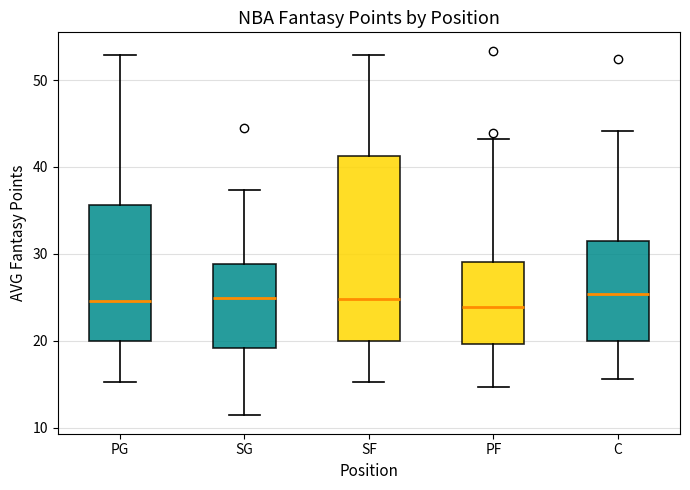

Reading left to right, read every box against the y-axis: the position of its median line, the range the box covers, and the ends of its whiskers. The values are not printed on the chart, so give them approximately, as read against the axis.

PG: median 25, box 20 to 36, whiskers 15 to 53
SG: median 25, box 19 to 29, whiskers 11 to 37
SF: median 25, box 20 to 41, whiskers 15 to 53
PF: median 24, box 20 to 29, whiskers 15 to 43
C: median 25, box 20 to 32, whiskers 16 to 44